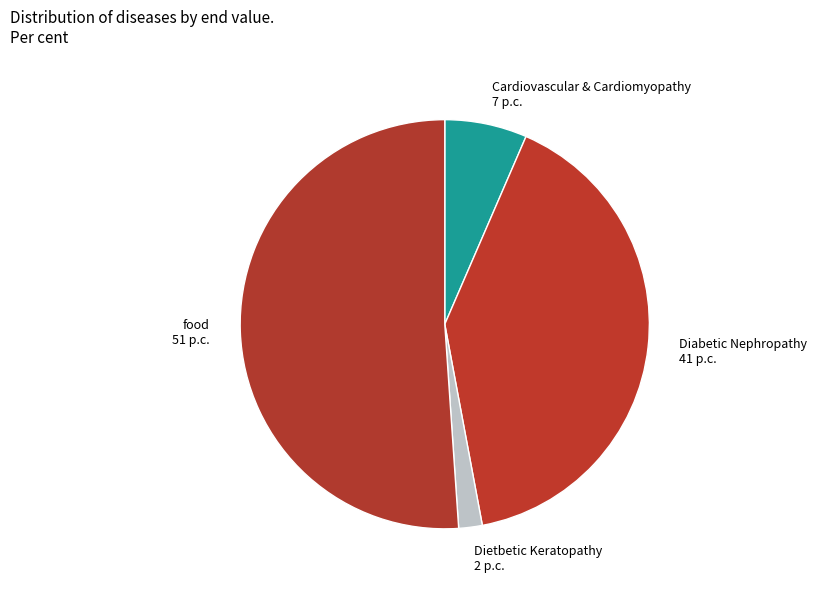

Do Cardiovascular & Cardiomyopathy and Diabetic Nephropathy together represent more than half of the pie?

No